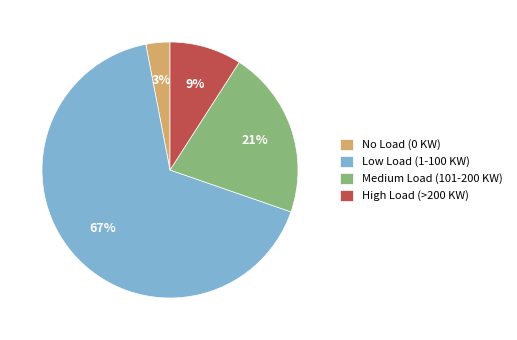

To the nearest percent, what is the average slice percentage?

25%